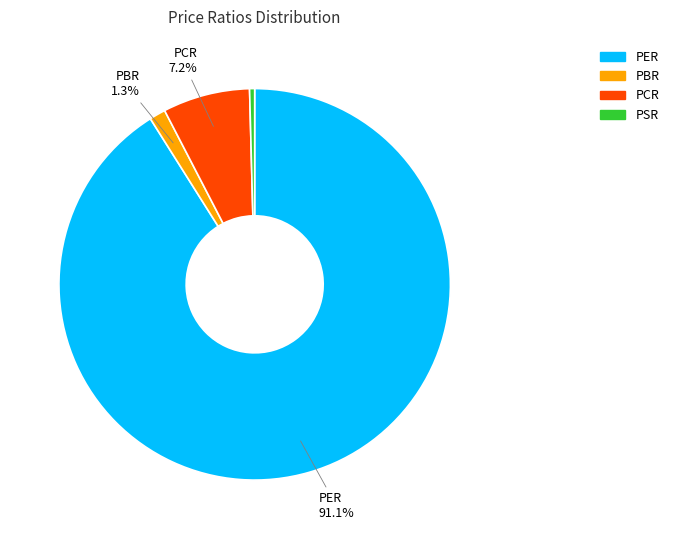

What is the majority slice?

PER